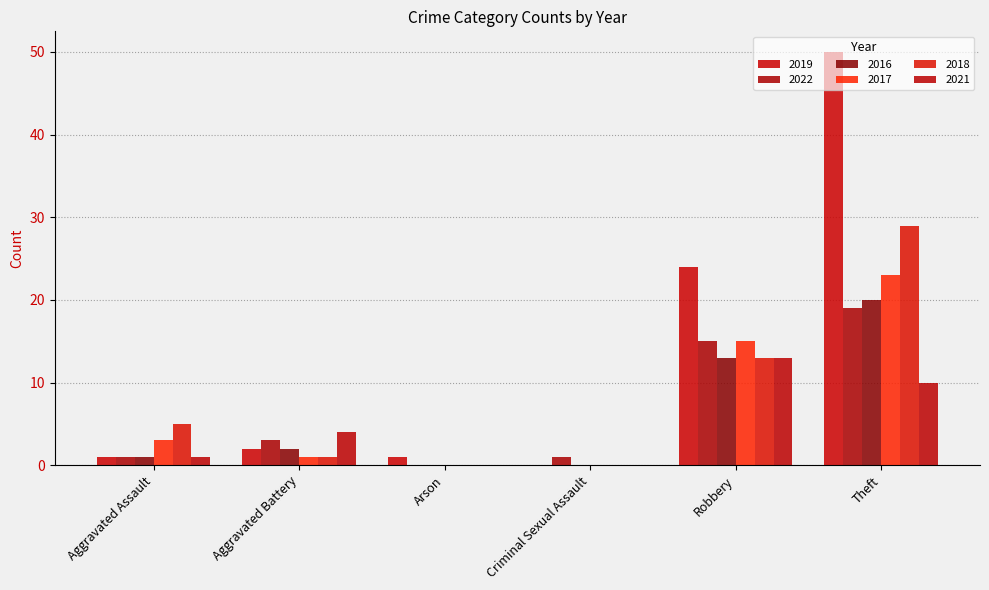

How many categories are shown in the chart?

6